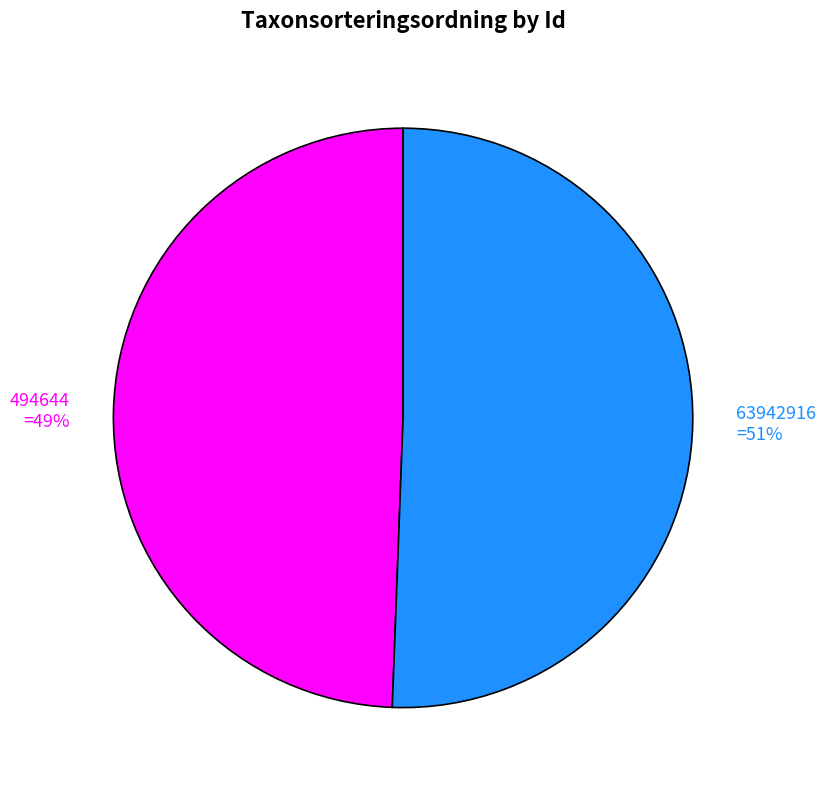

To the nearest percent, what percentage of the pie is 494644?

49%